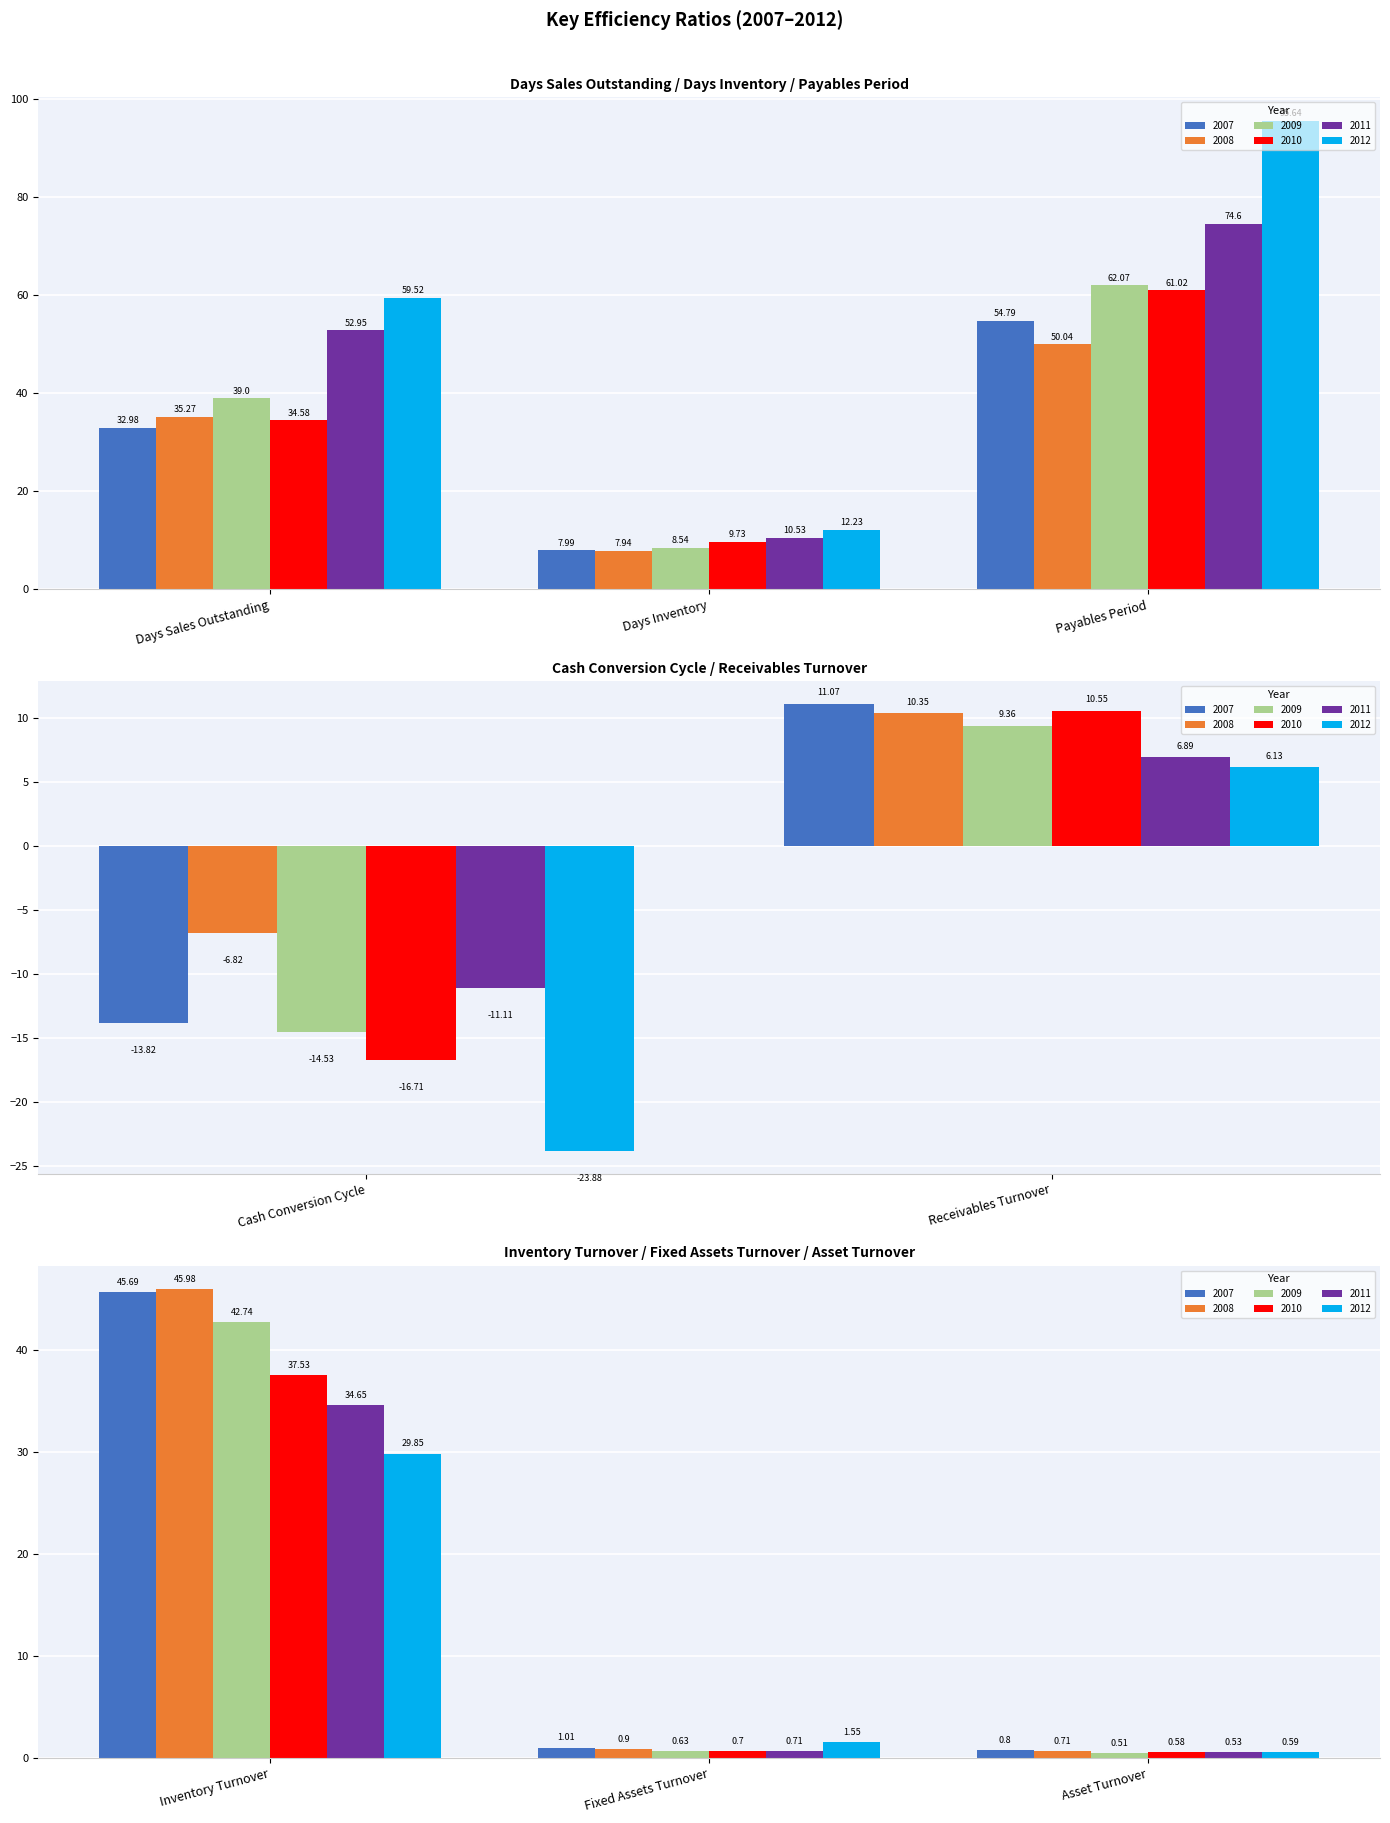

The 2012 series shows 2.4 at Fixed Assets Turnover. True or false?

False